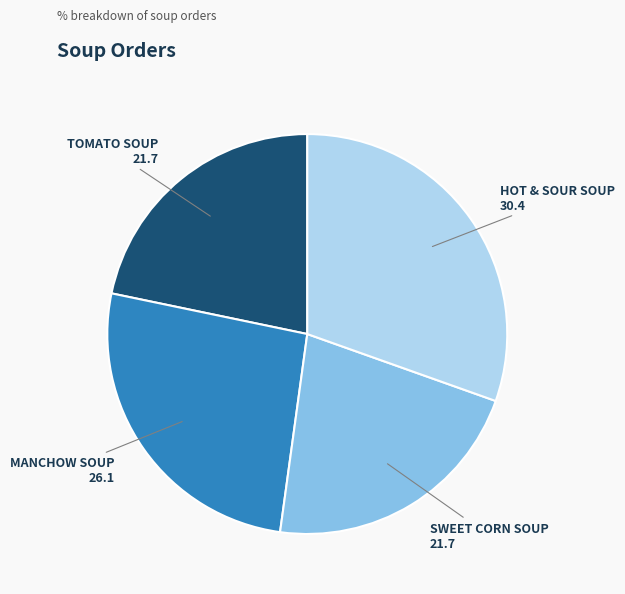

Does MANCHOW SOUP account for over 50% of the chart?

No